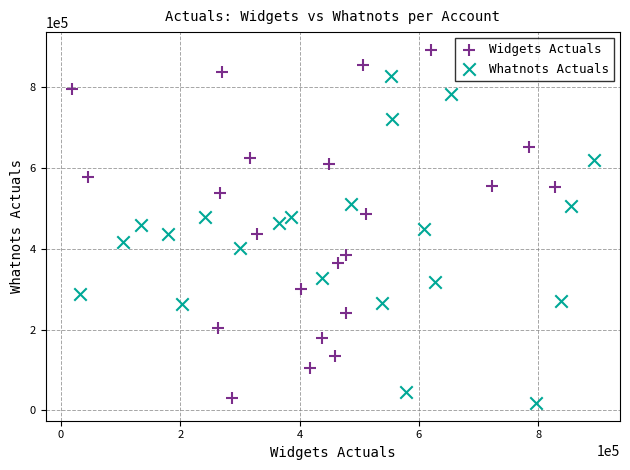

Which series has the largest Y range (max minus min)?

Widgets Actuals